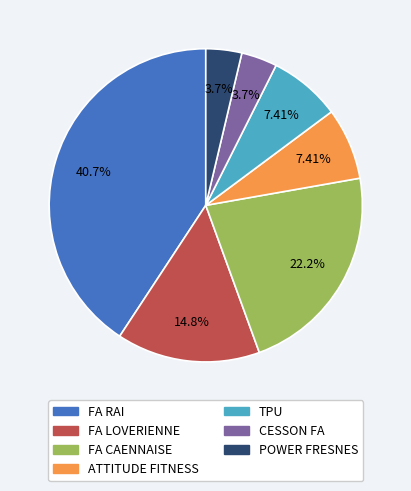

What is the ratio of the value at FA RAI to the value at POWER FRESNES?

11.0